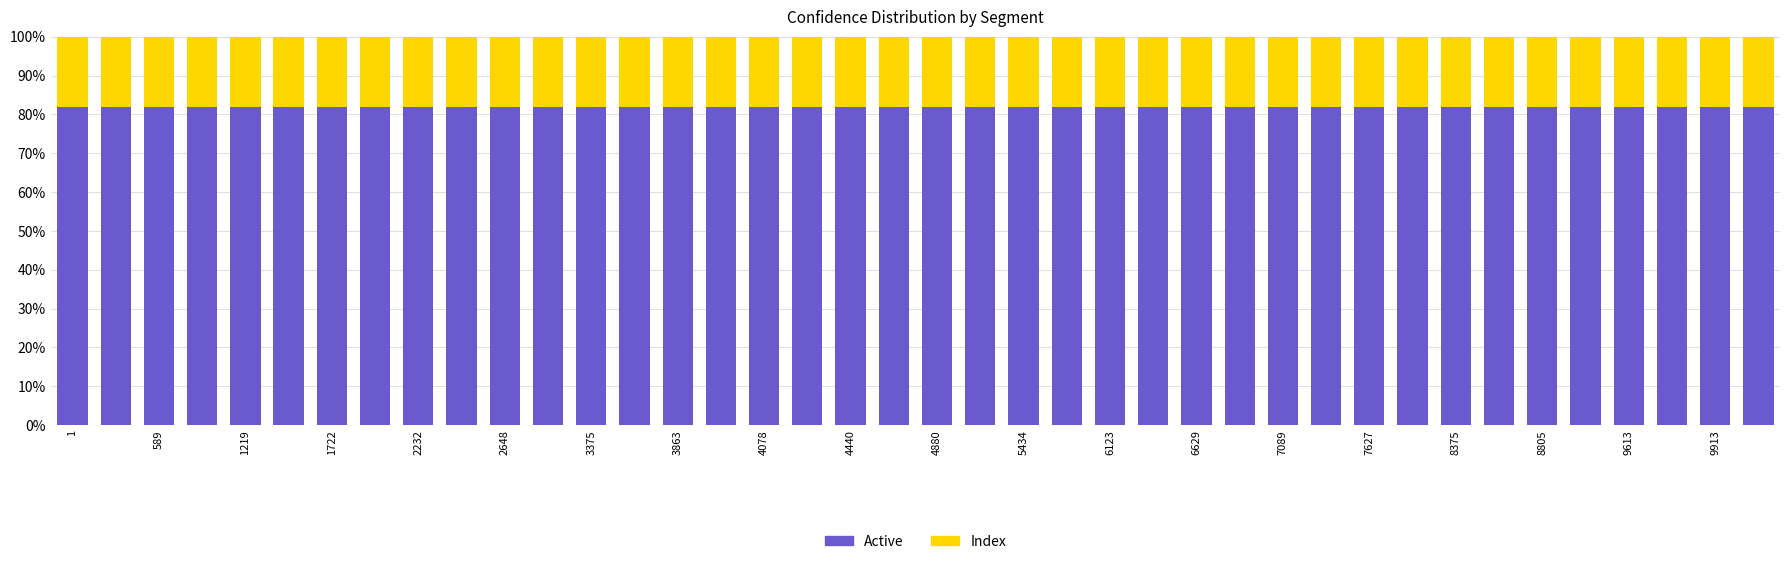

What is the maximum value for Active?

81.9